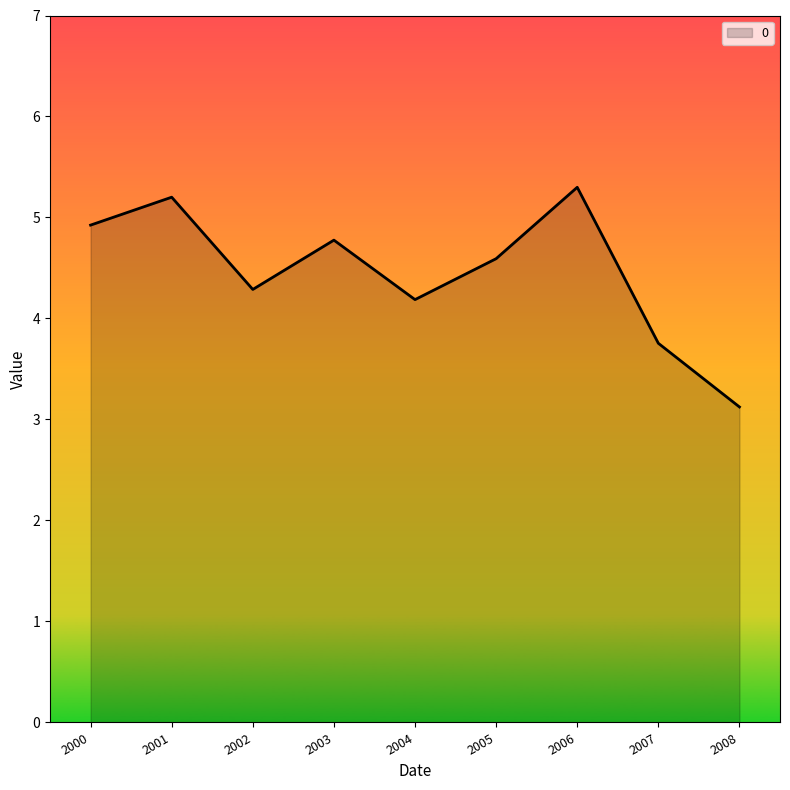

What is the difference between the maximum and minimum values?

2.2